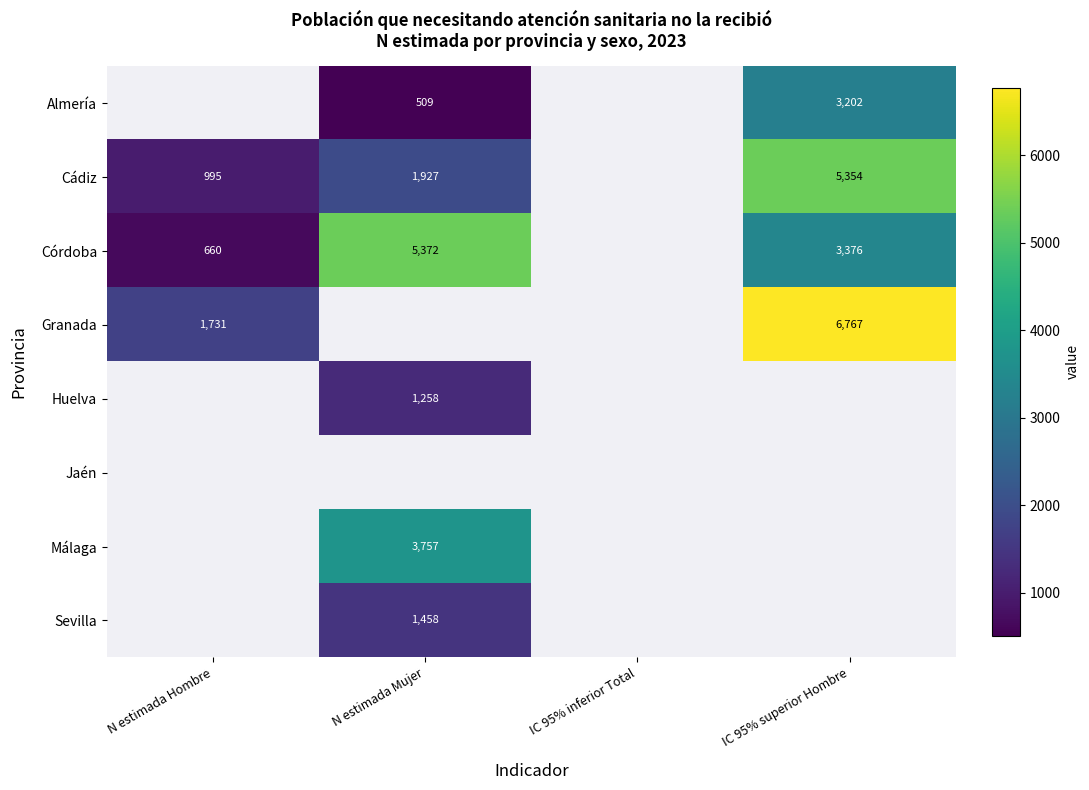

At which label does Huelva reach its minimum?

N estimada Hombre